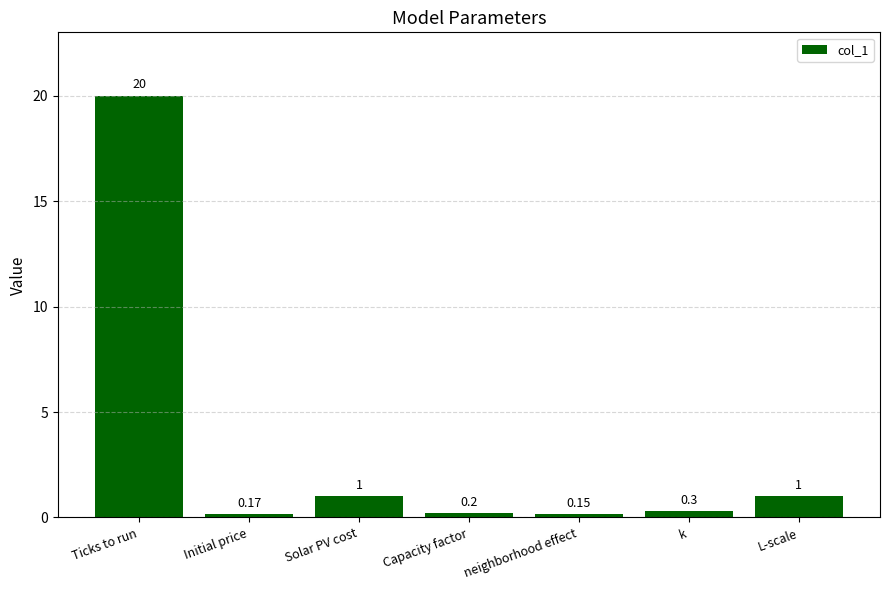

What is the change in value from Ticks to run to Solar PV cost?

-19.0